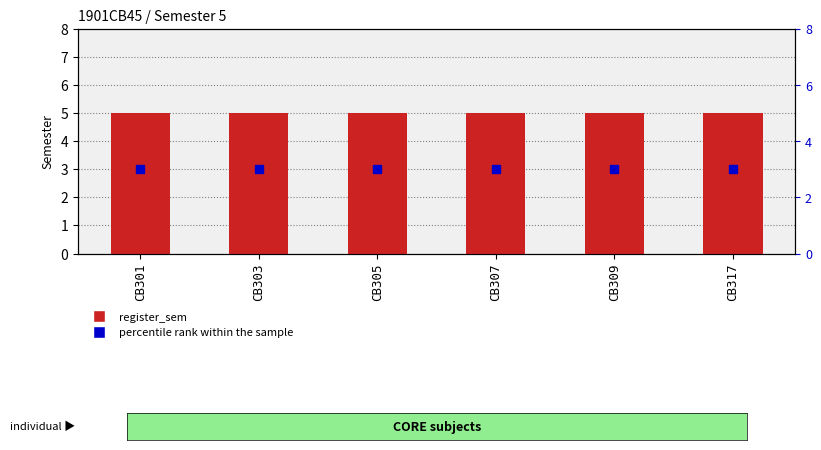

At which category is the sum across all series the highest?

CB301